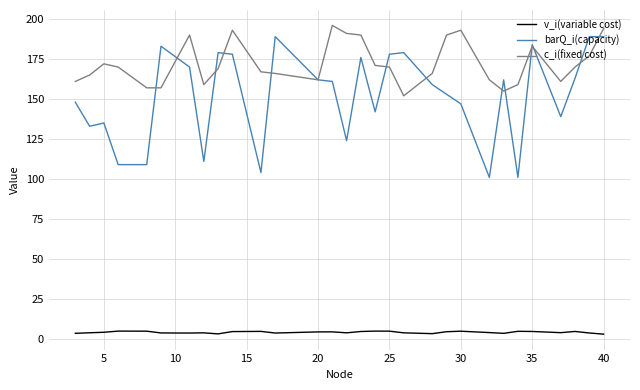

Which series has the largest total across all categories?

c_i(fixed cost)